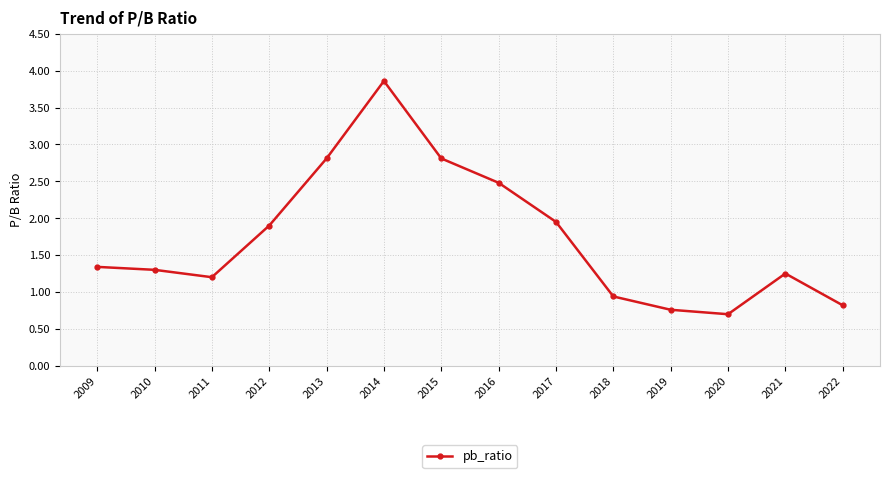

What is the value of the 12th point from the left?

0.7